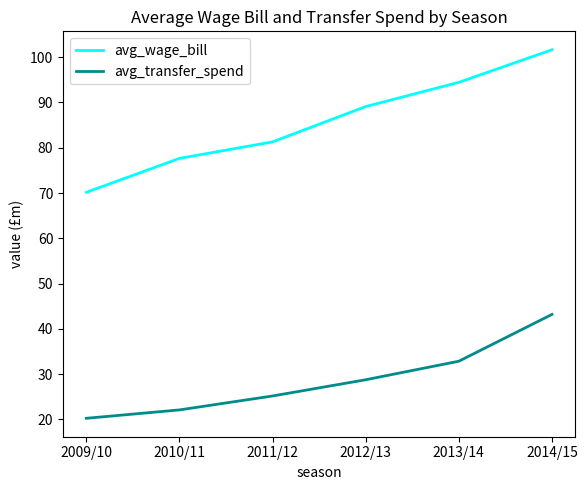

What is the lowest value of the avg_wage_bill series?

70.2